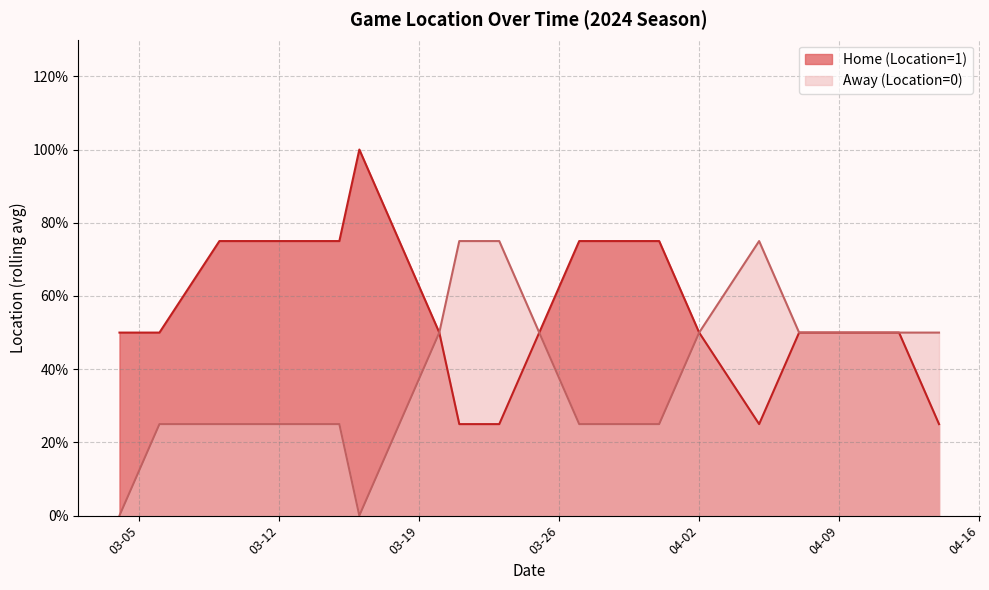

What are all the series names shown in the legend?

Home (Location=1), Away (Location=0)